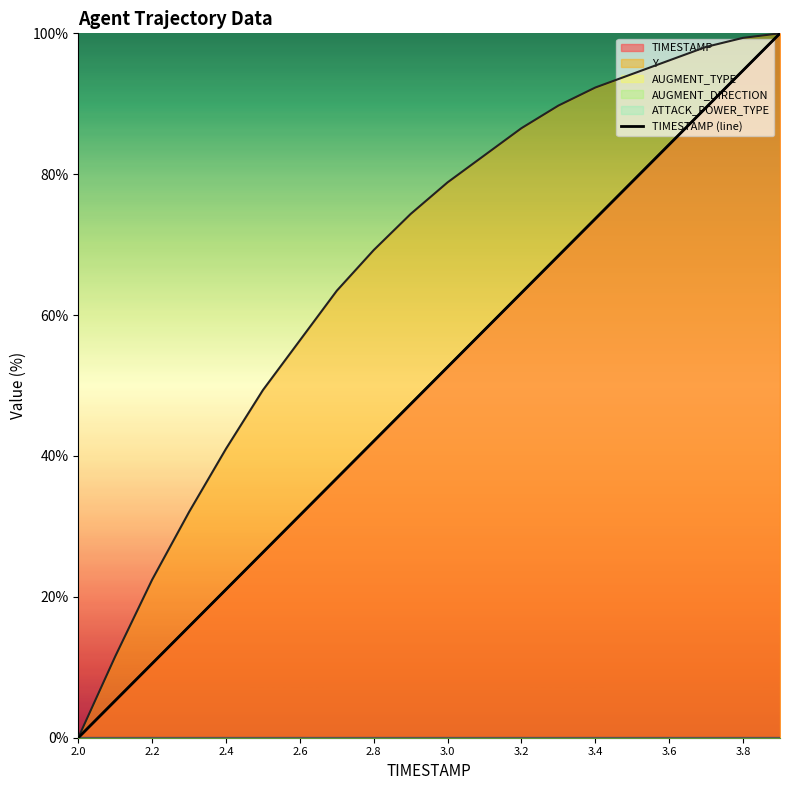

What is the average value?

50.0